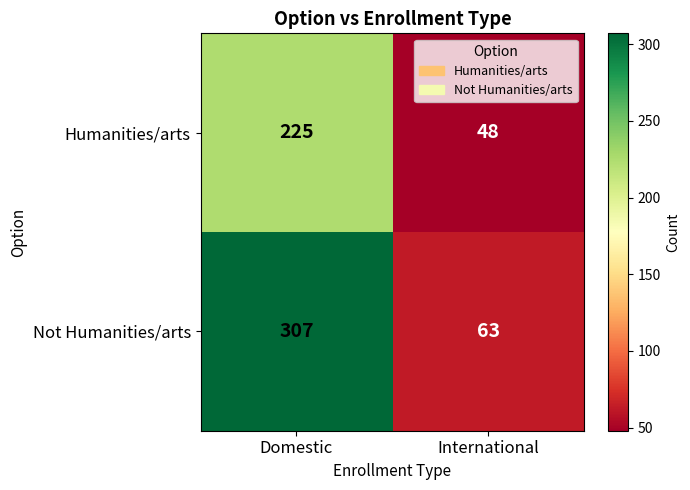

At which label is Humanities/arts closest to 136?

International